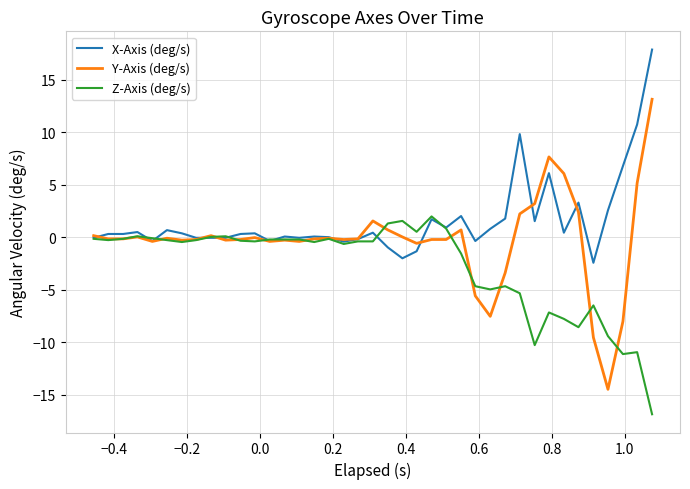

Rank the series by their maximum value, from highest to lowest.

X-Axis (deg/s), Y-Axis (deg/s), Z-Axis (deg/s)